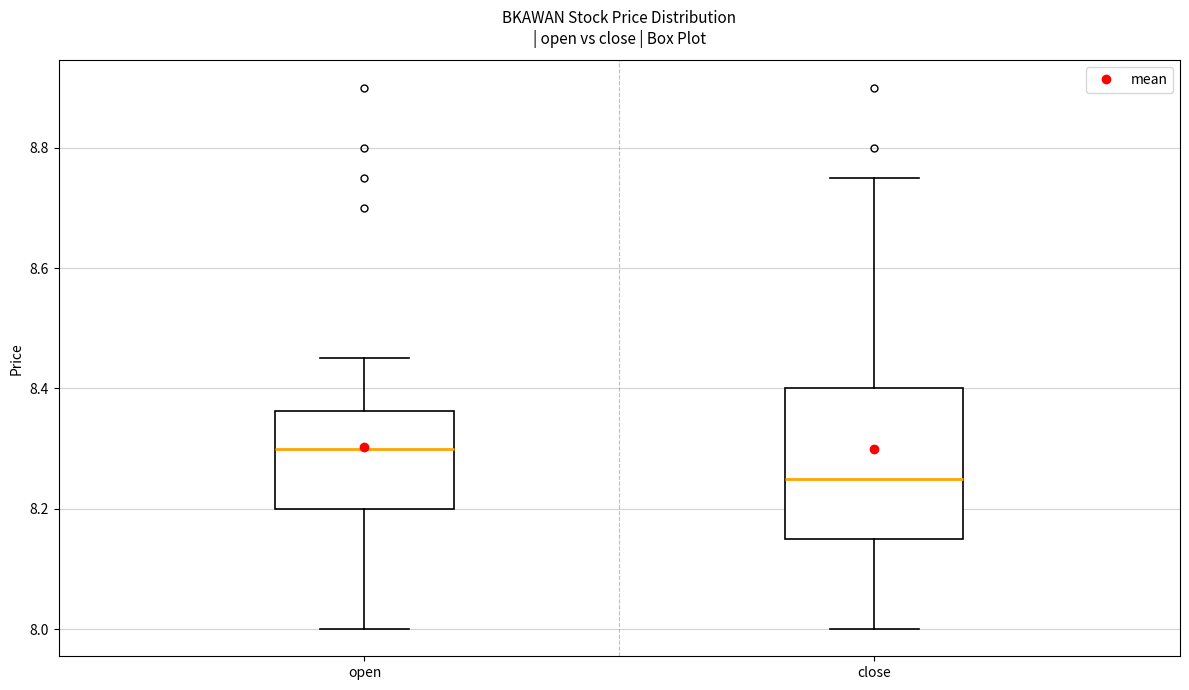

Which box's median line is the lowest?

close